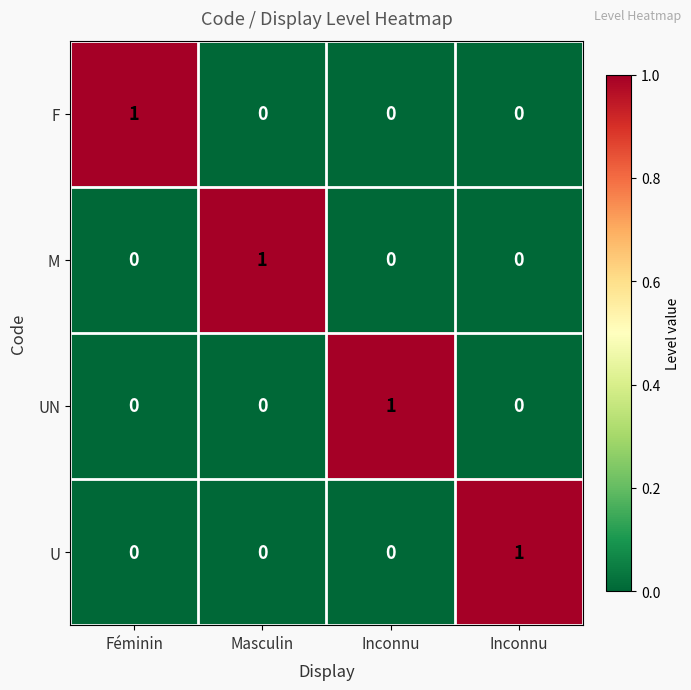

Count the number of data series in this chart.

4